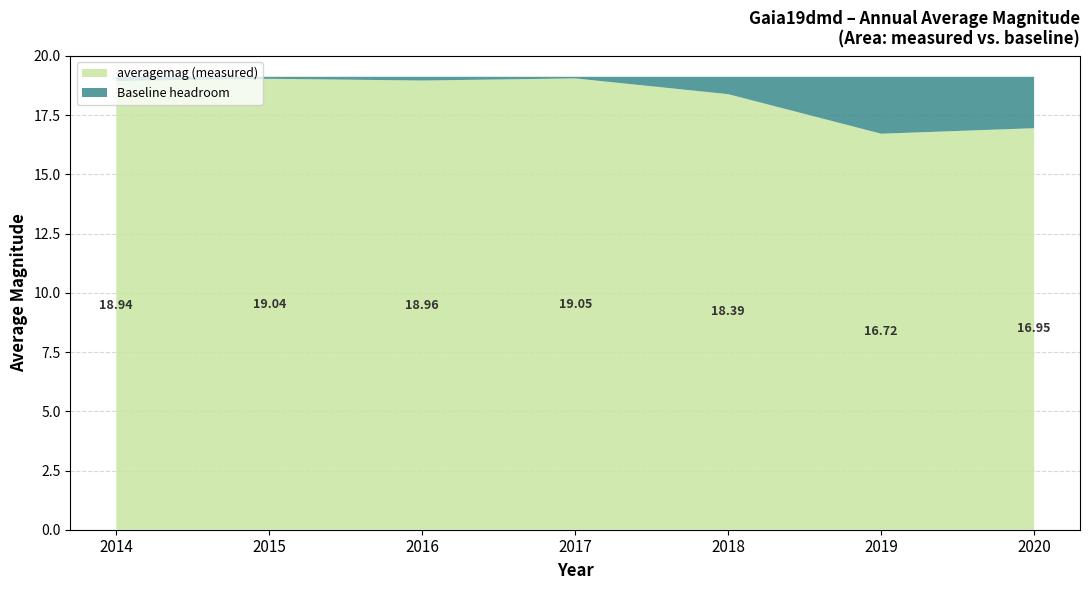

What is the total value across all series at 2018?

19.1